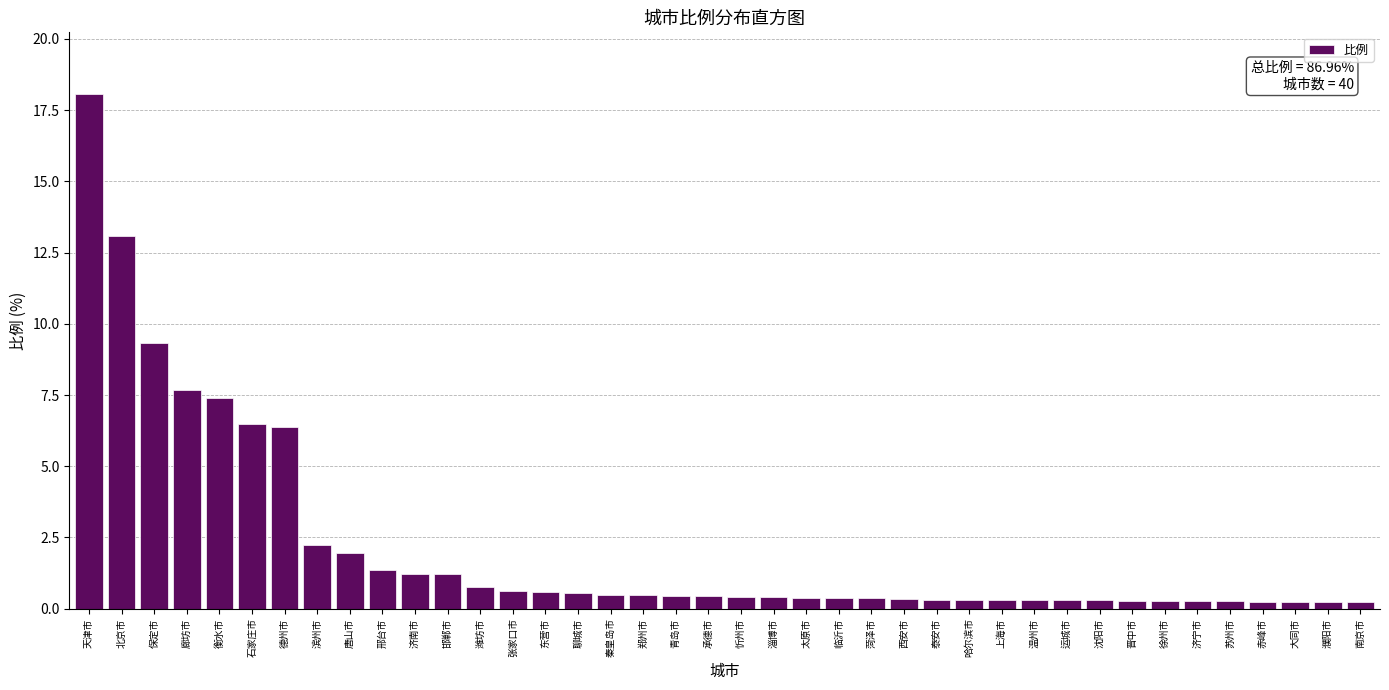

Between 聊城市 and 滨州市, which is larger?

滨州市